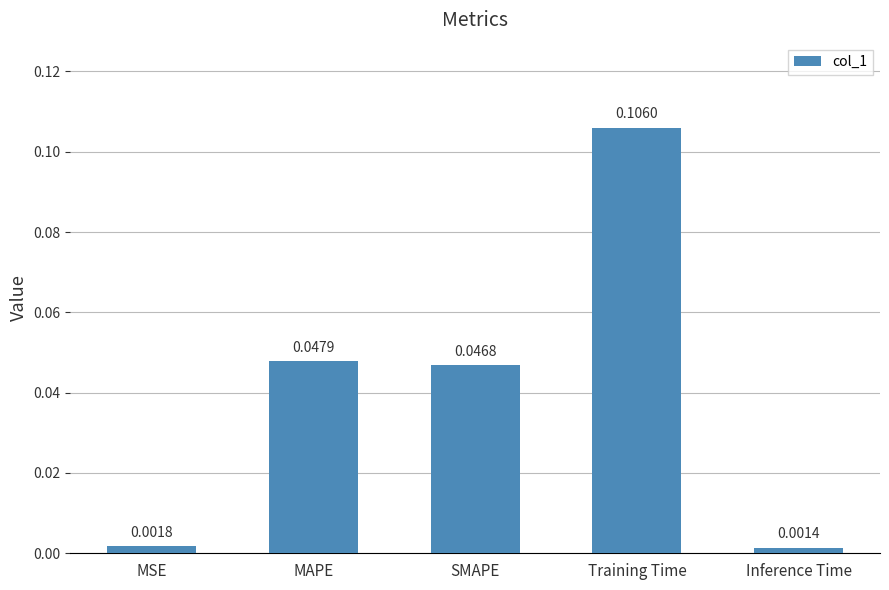

Where is the data nearest to the value 0?

Inference Time